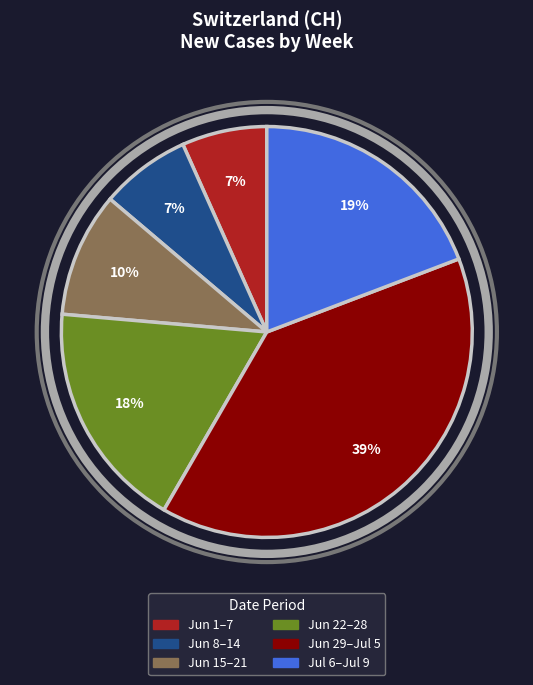

To the nearest percent, what is the average slice percentage?

17%